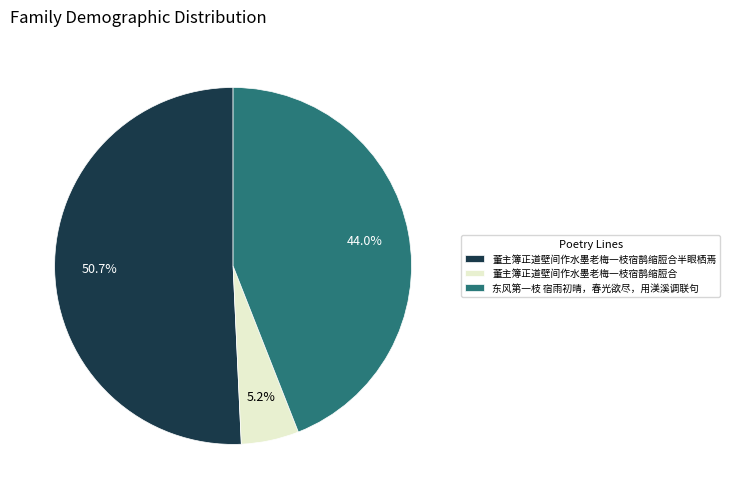

To the nearest percent, what is the average slice percentage?

33%